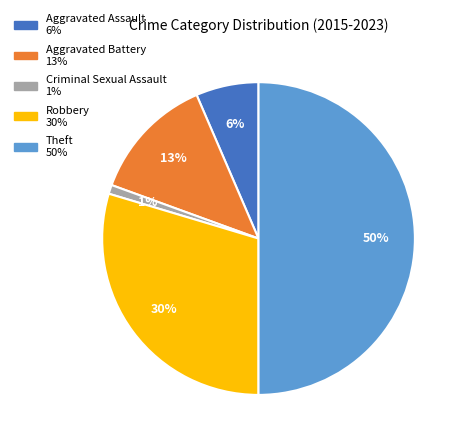

The Aggravated Assault slice represents 20% of the pie. True or false?

False